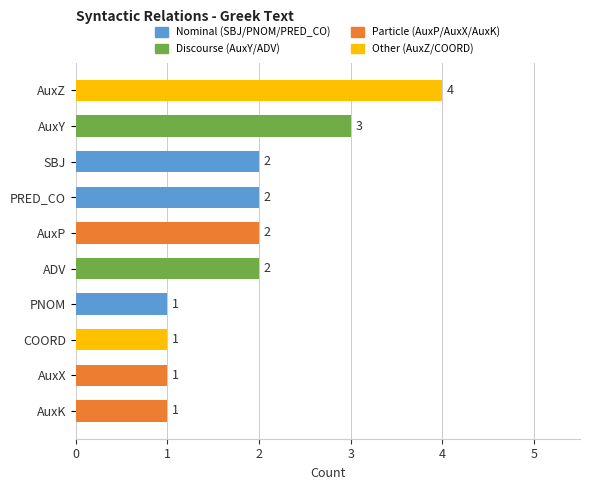

What is the difference between the second highest and minimum values?

2